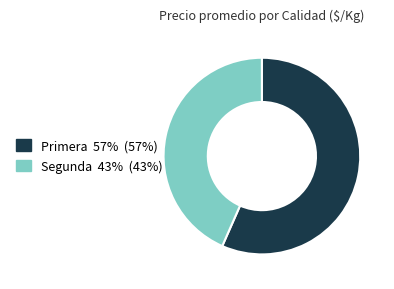

Is the sum of Segunda and Primera greater than half?

Yes